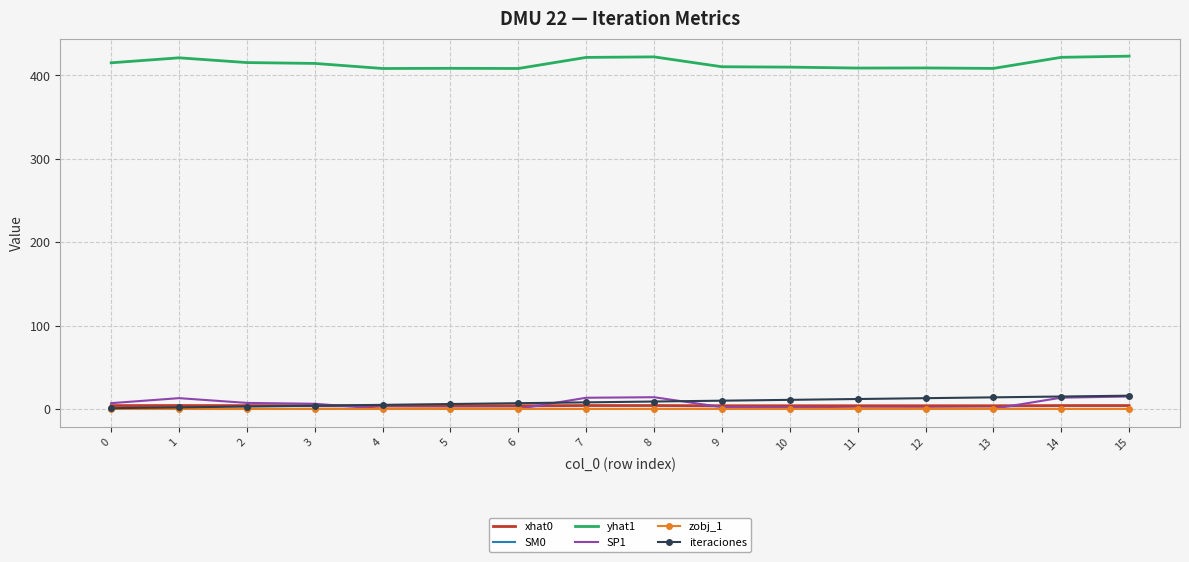

True or false: SP1 and yhat1 intersect in this chart.

False